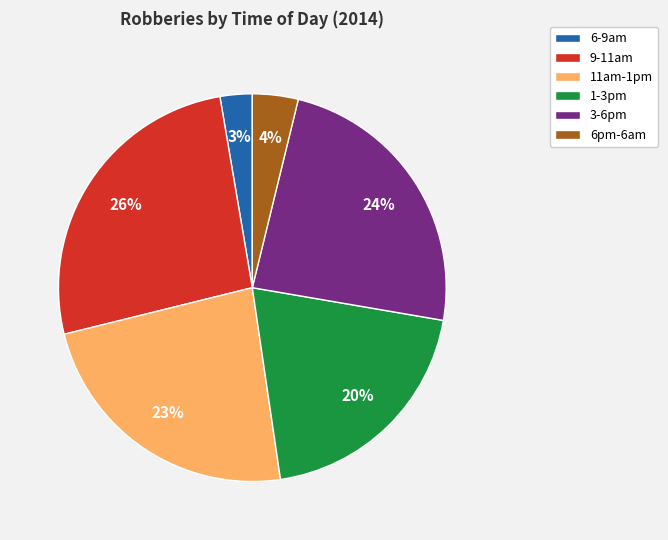

To the nearest percent, what is the combined percentage of 3-6pm and 6-9am?

27%